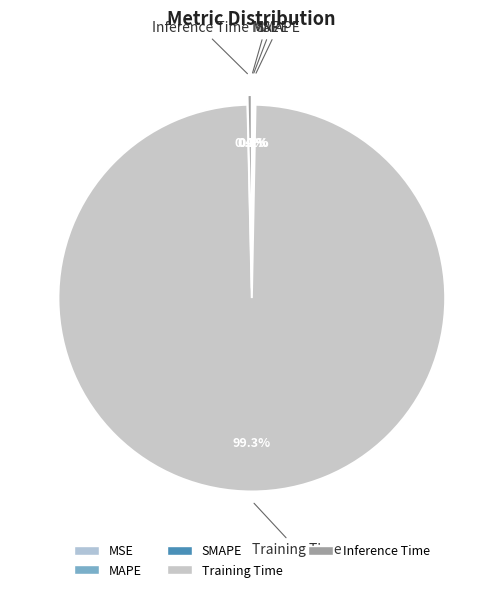

What is the majority slice?

Training Time